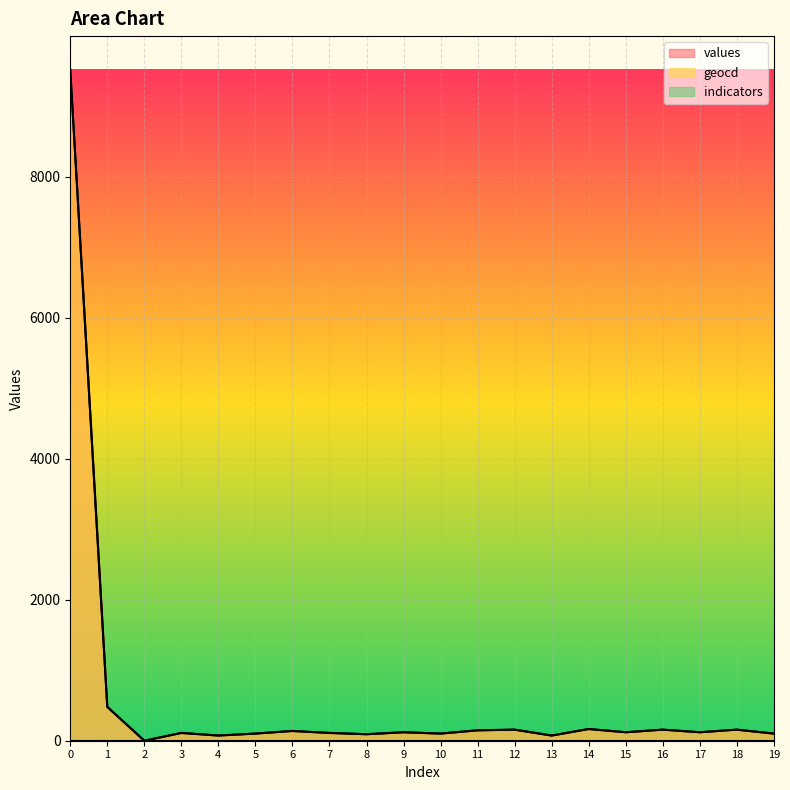

Reading right to left, extract all data points from this chart.

values: 101.0	157.0	120.0	157.0	120.0	166.0	73.0	157.0	147.0	101.0	120.0	92.0	110.0	138.0	101.0	73.0	110.0	0.0	480.0	9519.0
geocd: 101.6	157.0	120.0	157.0	120.0	166.2	73.9	157.0	147.7	101.6	120.0	92.3	110.8	138.5	101.6	73.9	110.8	0.0	480.1	9509.8